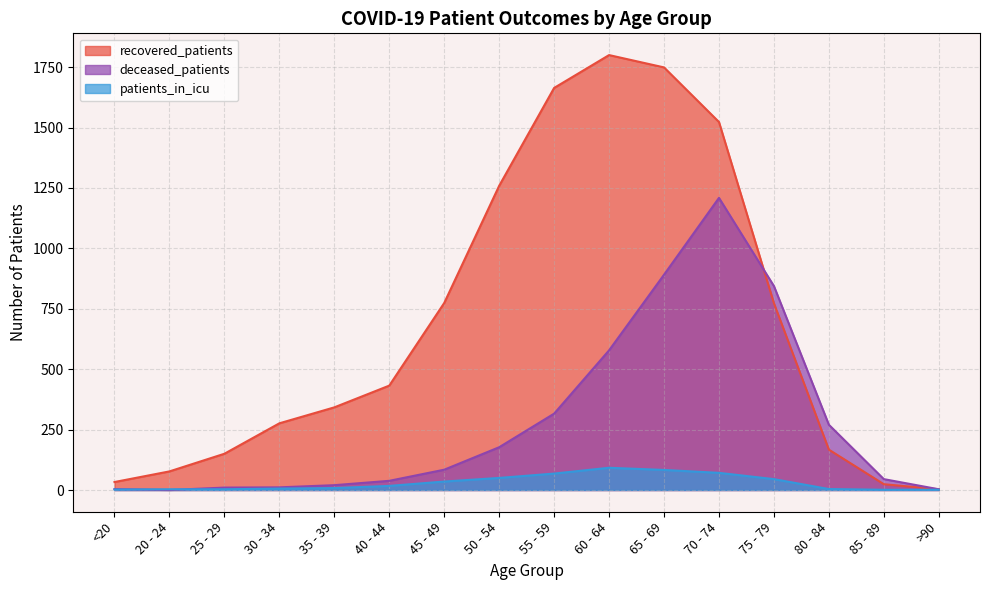

What is the greatest value displayed?

1800